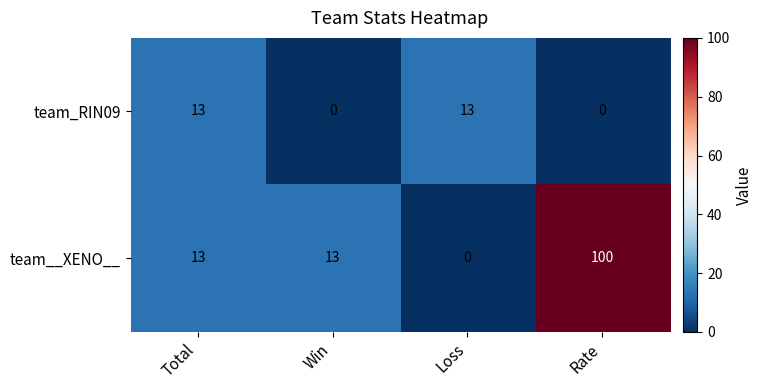

Rank the series by their average value, from highest to lowest.

team__XENO__, team_RIN09